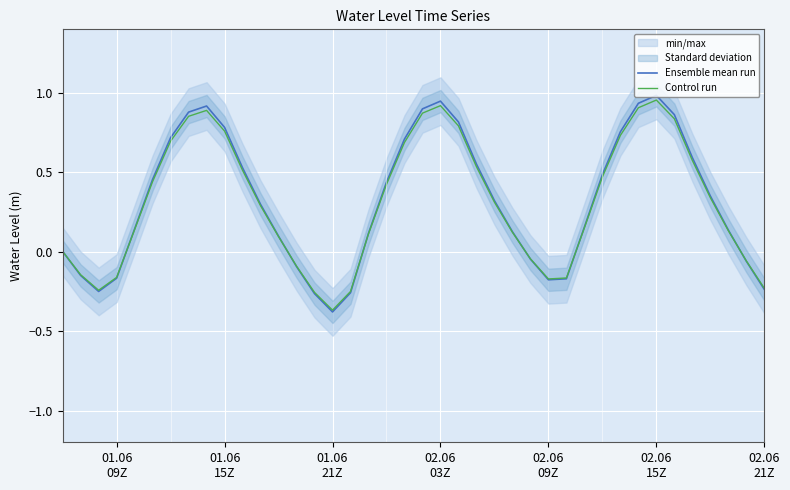

At which category is the sum across all series the highest?

02.06 15Z